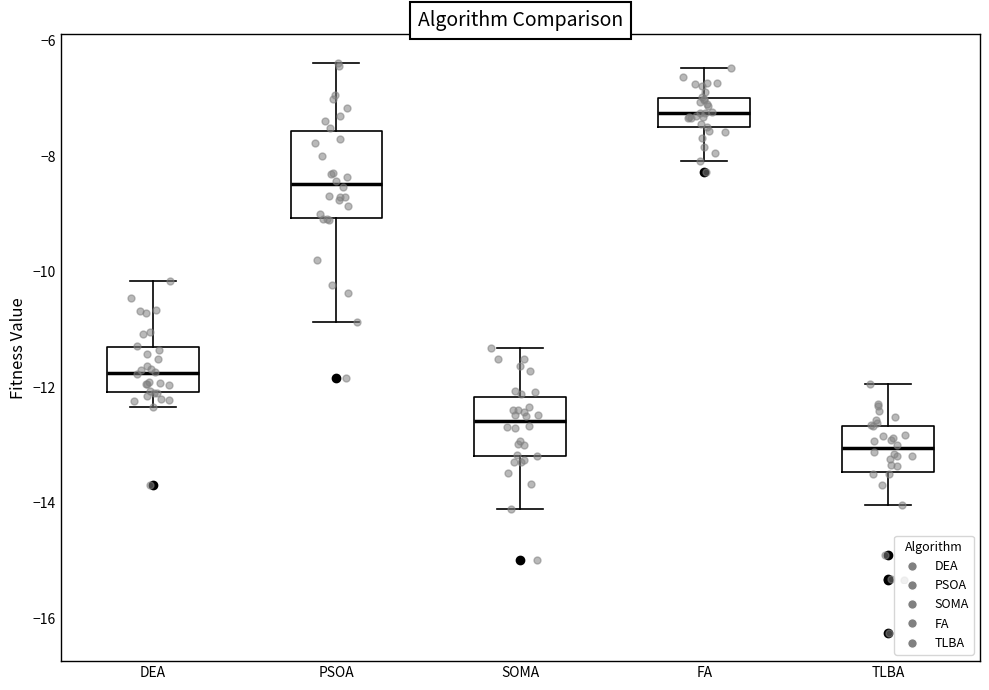

Comparing the boxes themselves (not the whiskers), which one is the tallest?

PSOA